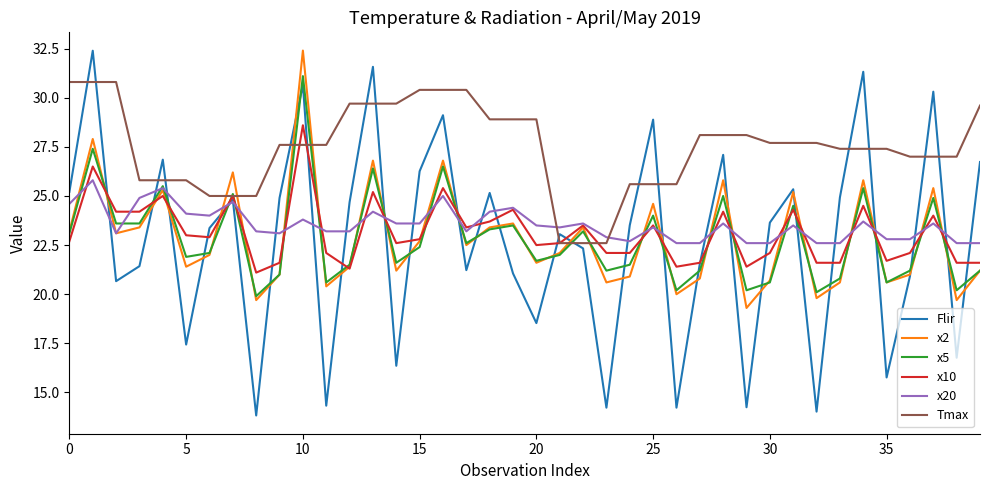

Which series has the widest spread of values?

Flir